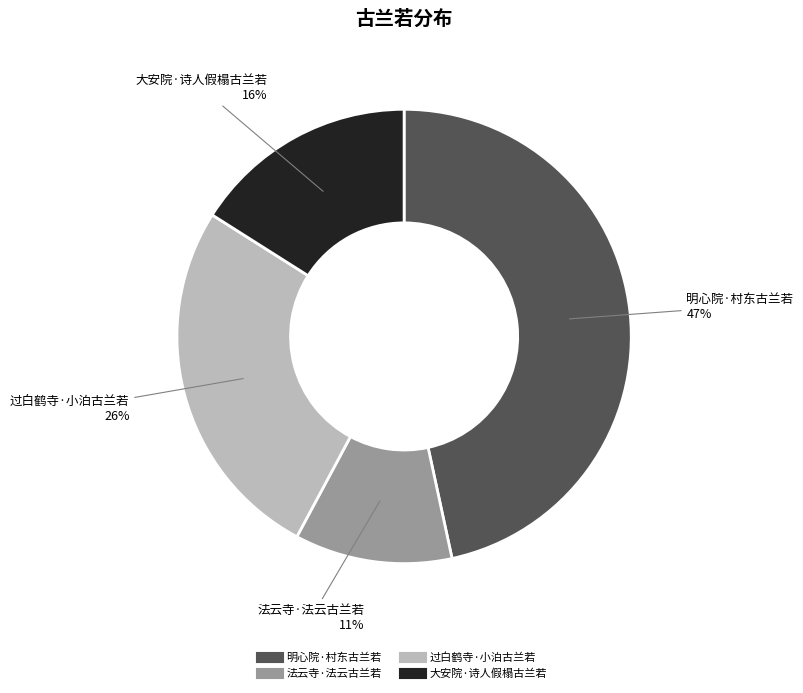

True or false: 明心院·村东古兰若 accounts for 47% of the total.

True